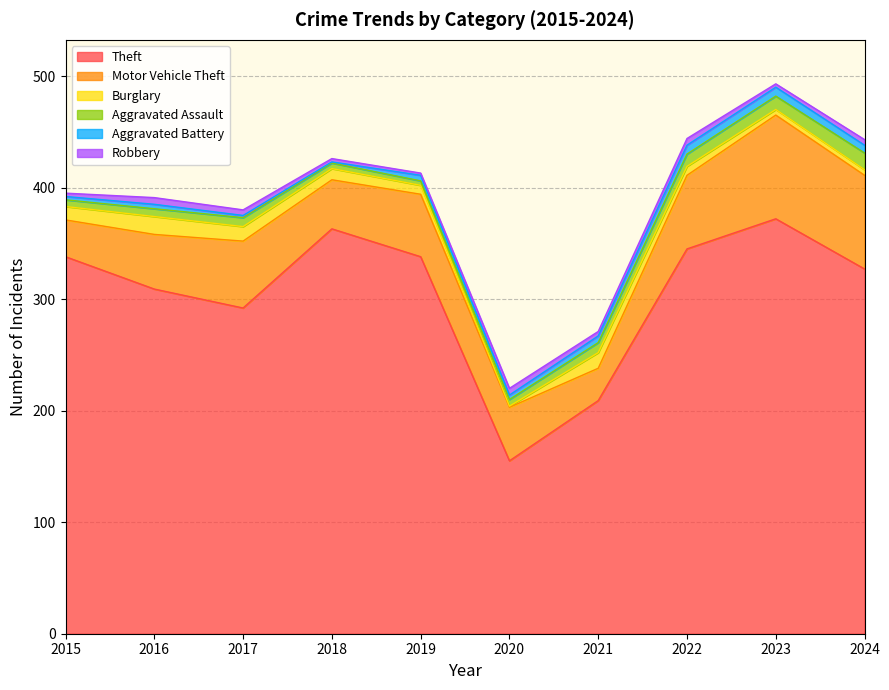

Reading right to left, what are all the values shown in this chart?

Theft: 327	372	345	209	155	338	363	292	309	338
Motor Vehicle Theft: 84	93	66	29	48	56	44	60	49	33
Burglary: 5	5	8	14	1	8	10	13	16	12
Aggravated Assault: 15	12	11	9	6	4	5	8	7	6
Aggravated Battery: 7	8	8	6	4	5	1	2	4	3
Robbery: 5	3	6	4	6	2	3	5	6	3